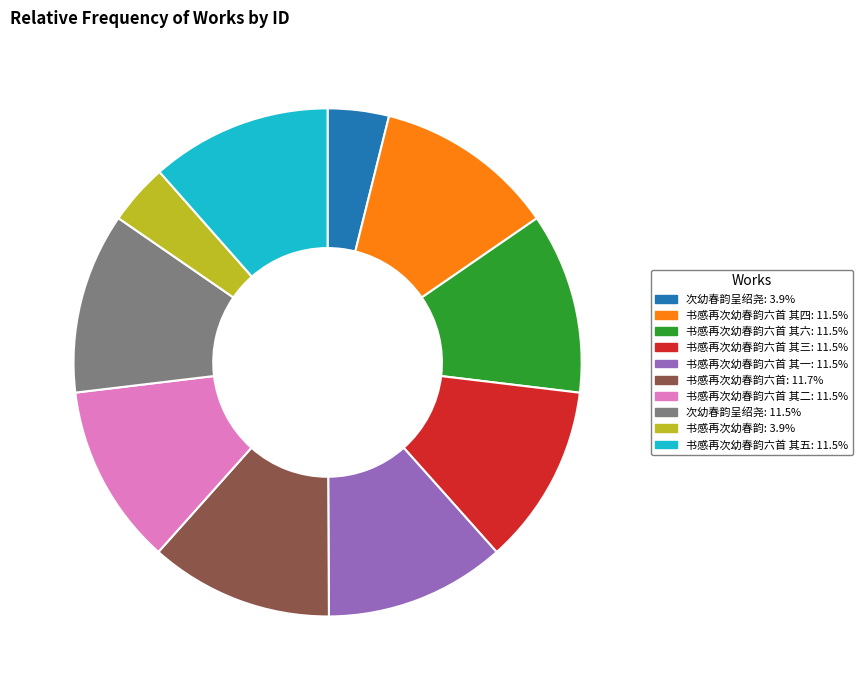

Does any single category account for the majority?

No